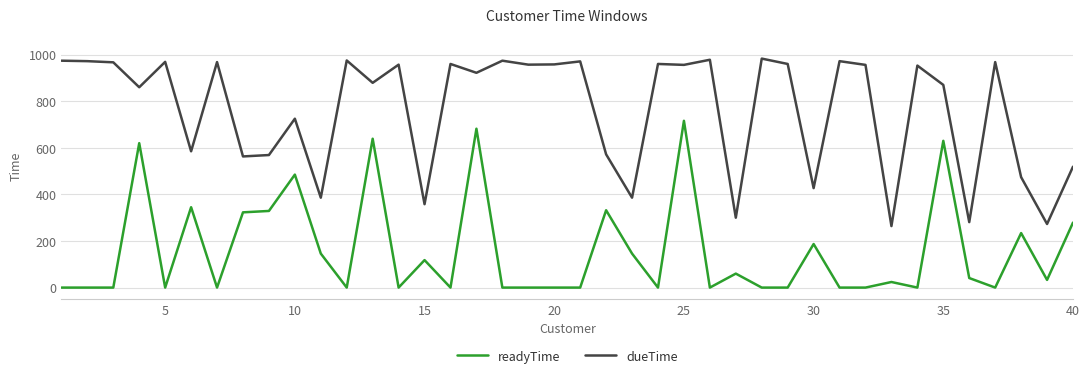

True or false: readyTime has more than 0 interior local peaks.

True